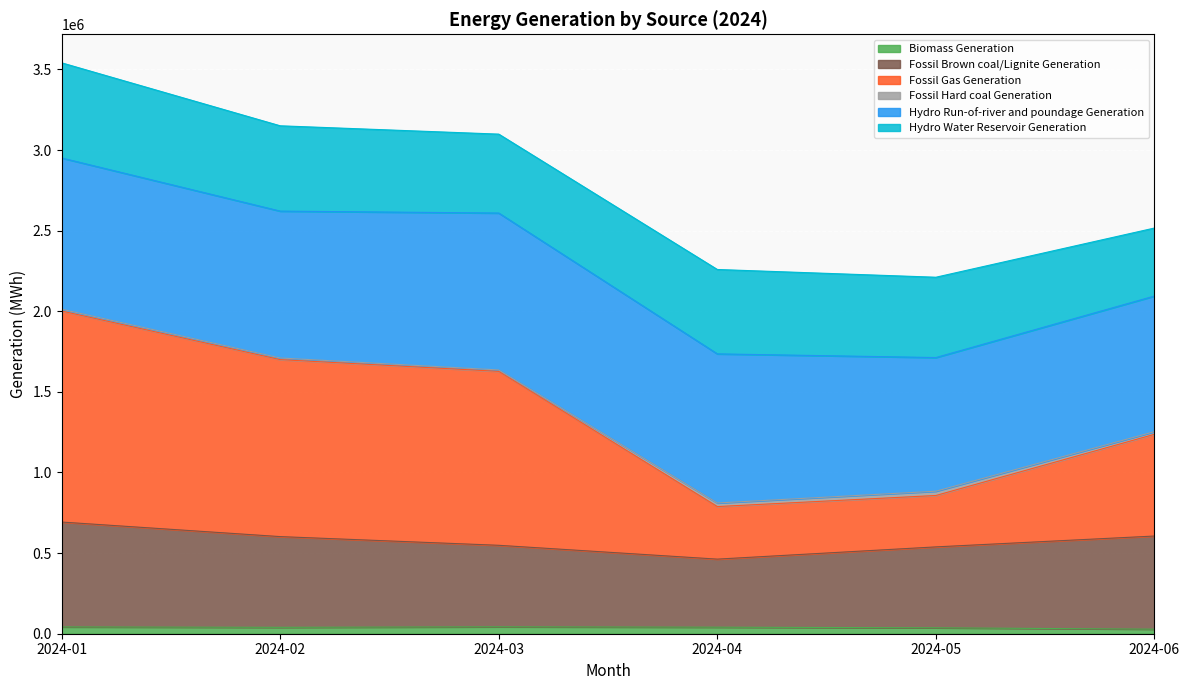

What is the difference between the second highest and minimum values in the Biomass Generation series?

13953.2